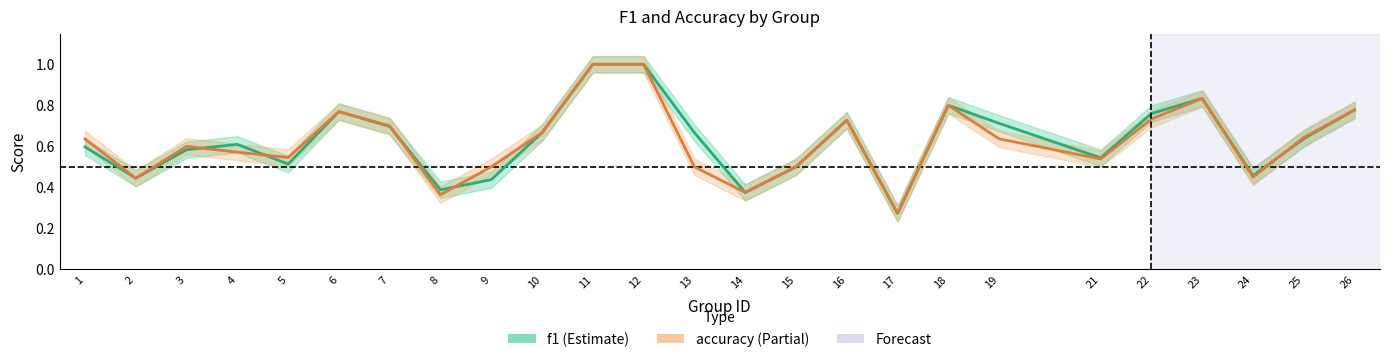

True or false: accuracy and f1 cross at least once.

True